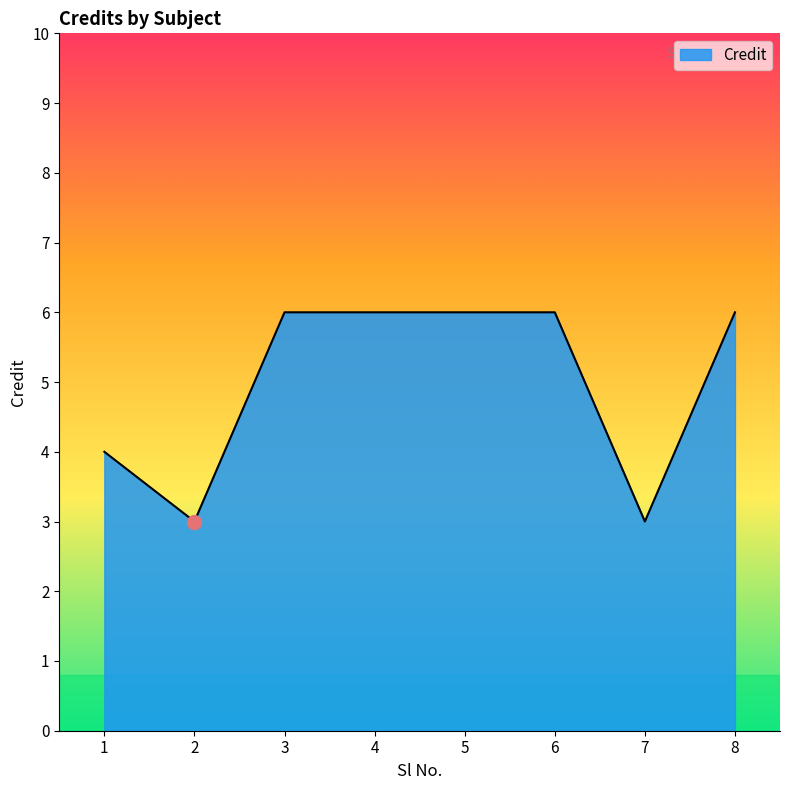

Reading left to right, transcribe all the data shown in this chart.

1=4	2=3	3=6	4=6	5=6	6=6	7=3	8=6